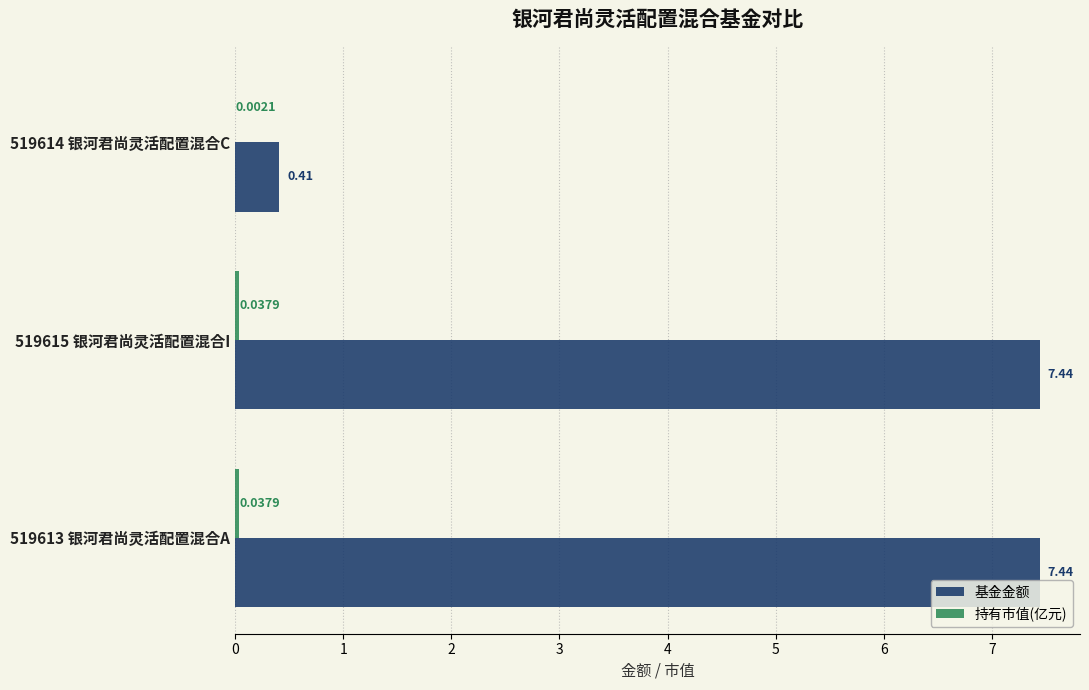

Which series has the largest total across all categories?

基金金额